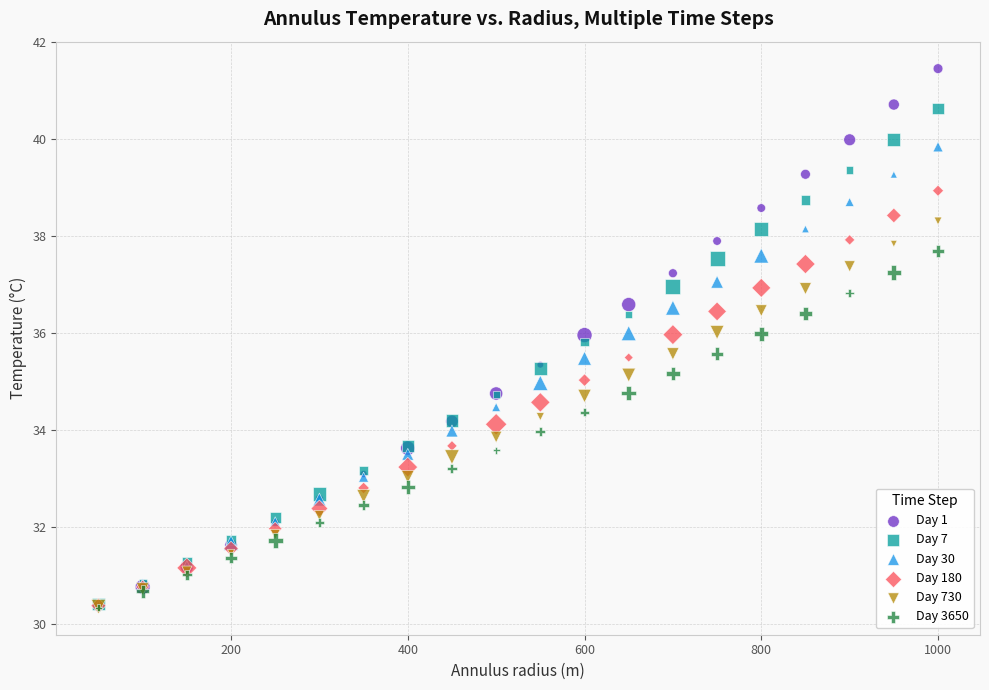

What are all the series names shown in the legend?

Day 1, Day 7, Day 30, Day 180, Day 730, Day 3650